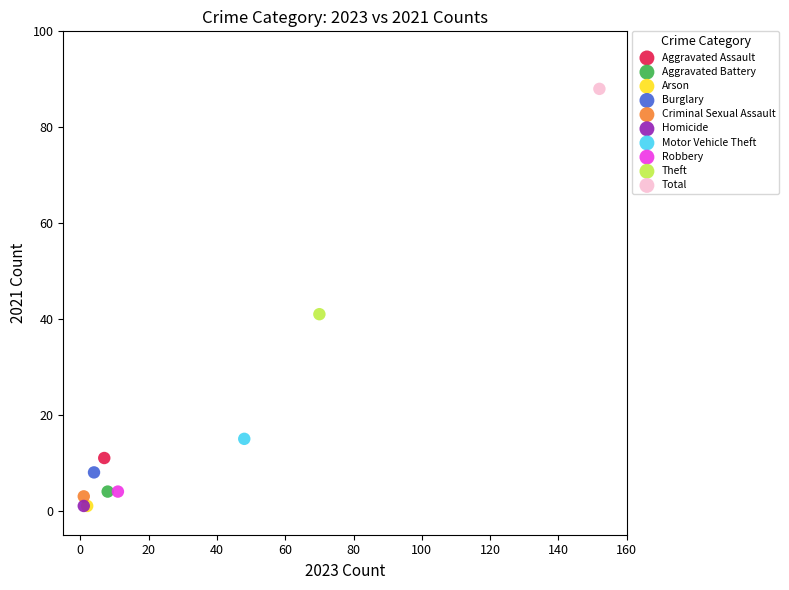

What are all the series names shown in the legend?

Aggravated Assault, Aggravated Battery, Arson, Burglary, Criminal Sexual Assault, Homicide, Motor Vehicle Theft, Robbery, Theft, Total